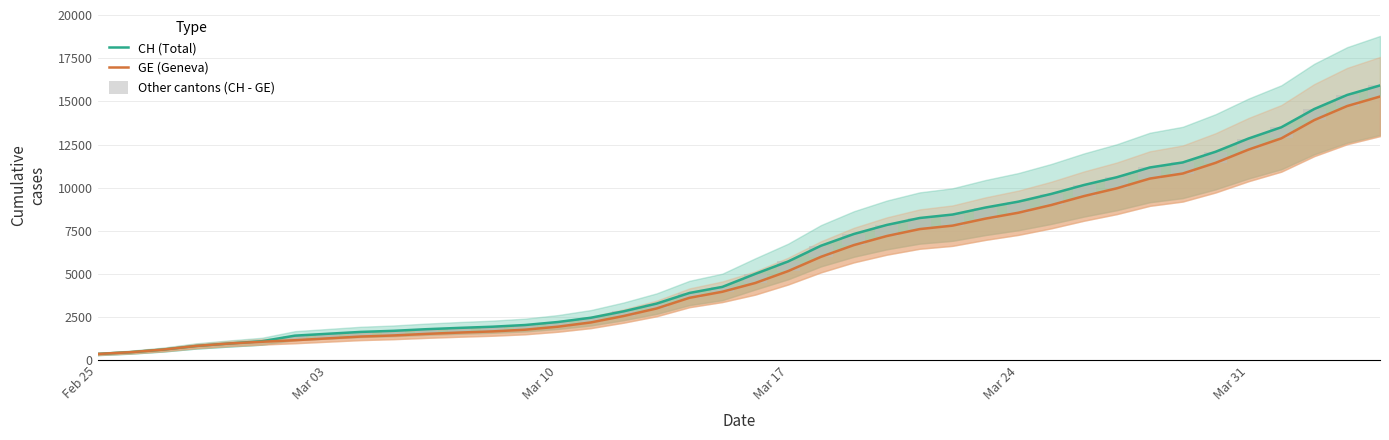

Reading left to right, extract all data points from this chart.

CH (Total): 375	479	630	840	981	1113	1436	1544	1652	1715	1809	1885	1952	2051	2226	2472	2845	3291	3908	4259	5012	5731	6644	7323	7847	8249	8449	8855	9196	9642	10162	10613	11175	11467	12086	12852	13505	14561	15375	15926
GE (Geneva): 375	479	630	840	981	1083	1171	1278	1384	1447	1538	1614	1681	1780	1955	2201	2574	3010	3627	3978	4485	5174	6002	6681	7205	7607	7807	8213	8554	9000	9520	9971	10533	10825	11444	12210	12863	13919	14733	15284
Other cantons (CH - GE): 0	0	0	0	0	30	265	266	268	268	271	271	271	271	271	271	271	281	281	281	527	557	642	642	642	642	642	642	642	642	642	642	642	642	642	642	642	642	642	642